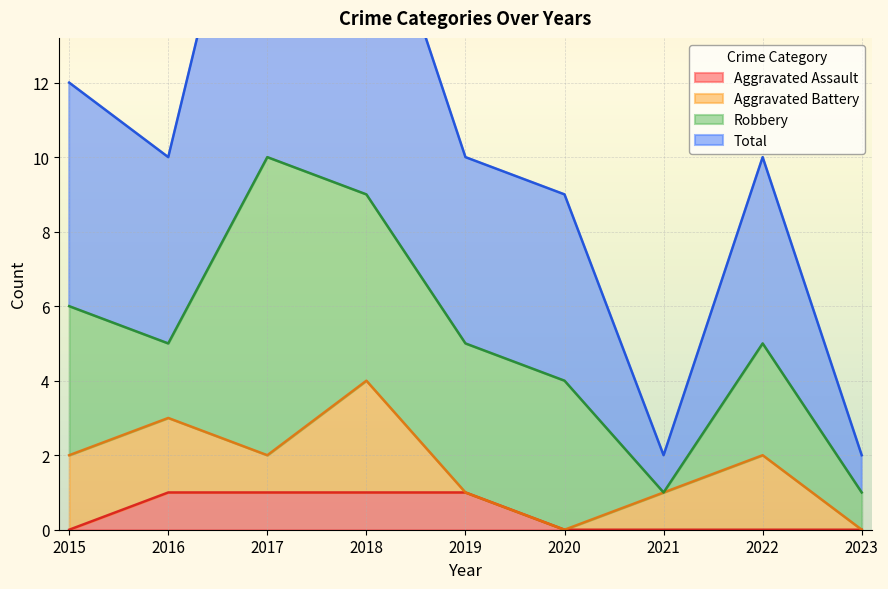

The value of Aggravated Assault at 2017 is 1. True or false?

True